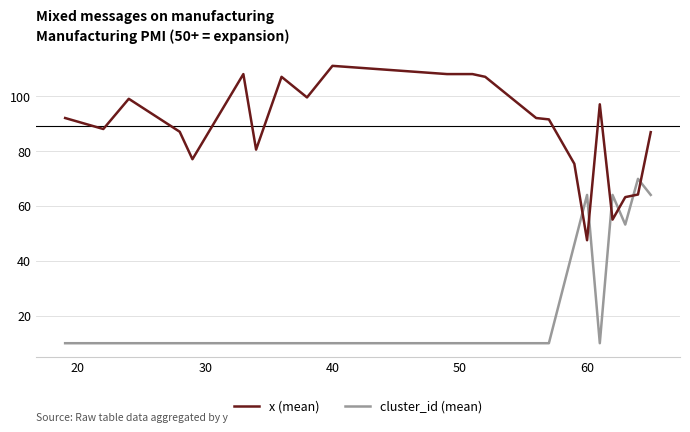

List the series in order of their peak value, lowest first.

cluster_id (mean), x (mean)